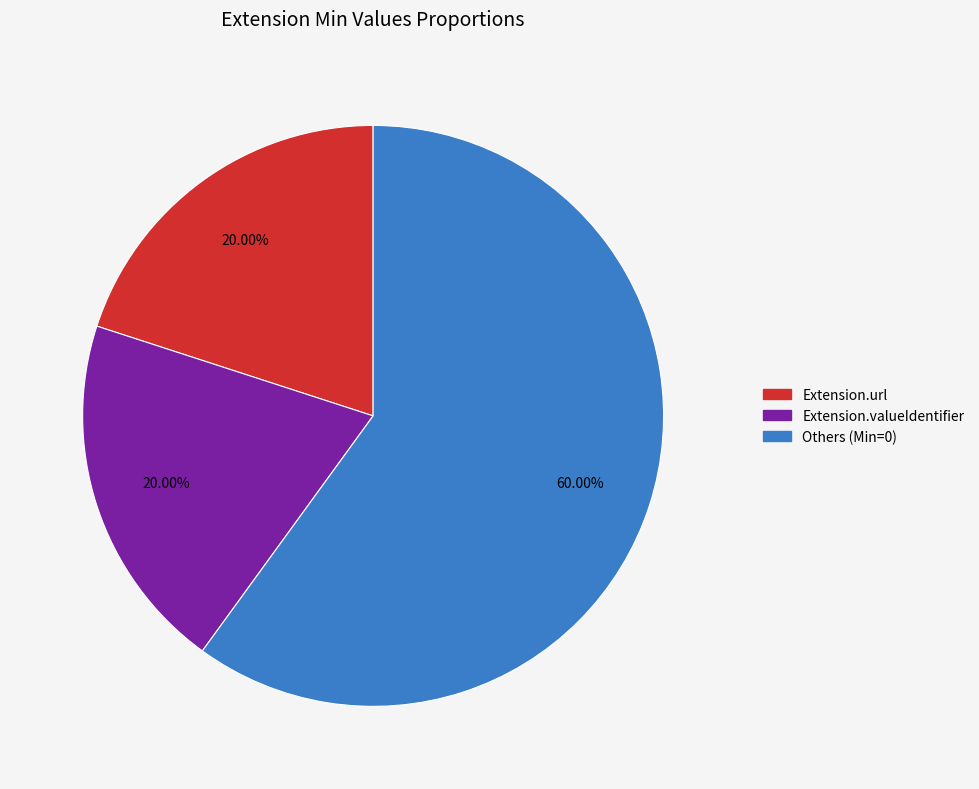

Is there any slice that represents more than half of the pie?

Yes